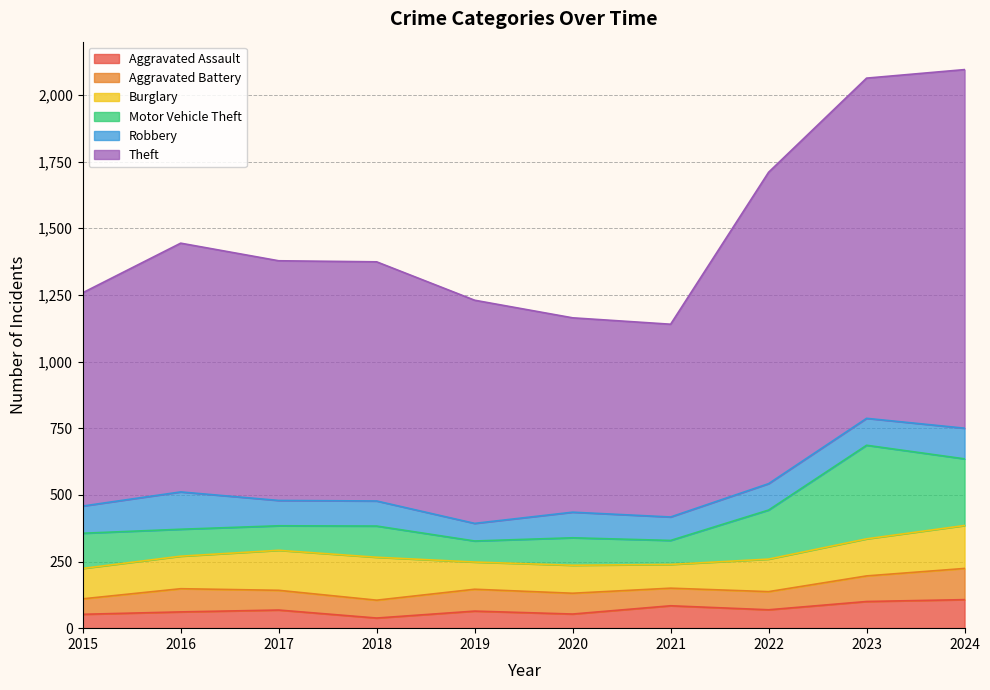

What is the difference between the highest and lowest values at 2016?

872